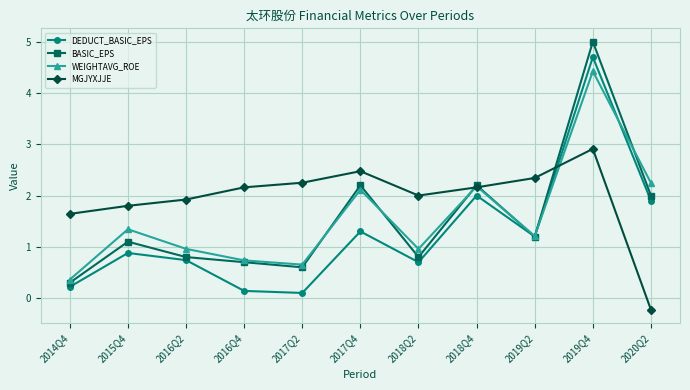

How many lines are shown in the chart?

4